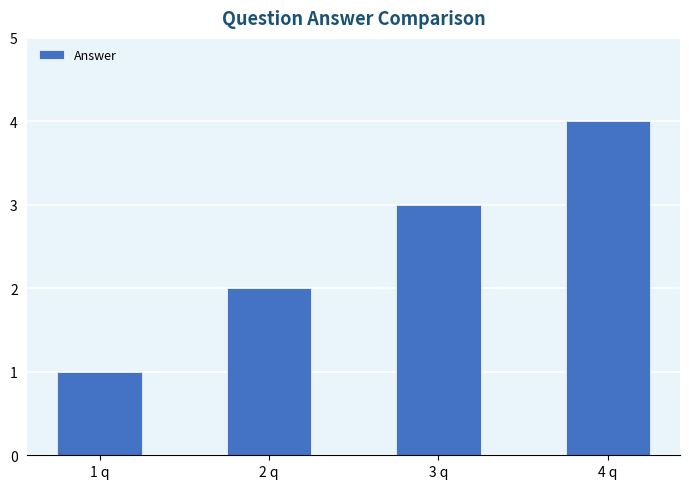

The chart shows a value of 2 at 2 q. True or false?

True